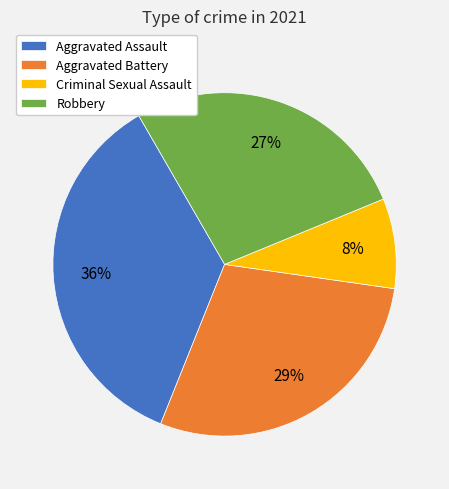

Between Robbery and Aggravated Assault, which is larger?

Aggravated Assault